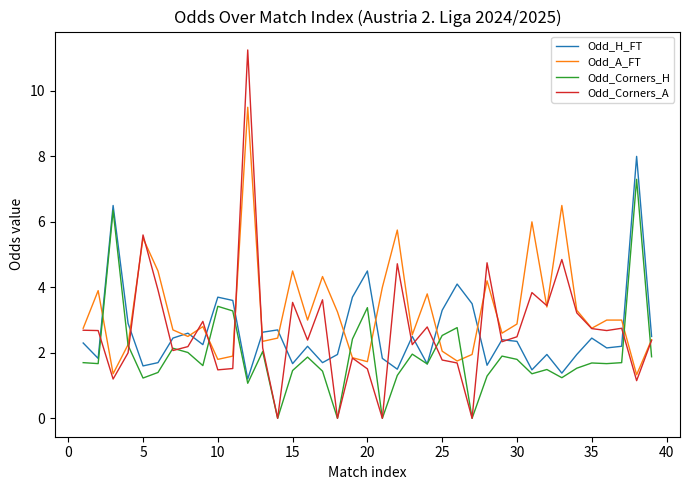

Which series has the widest spread of values?

Odd_Corners_A